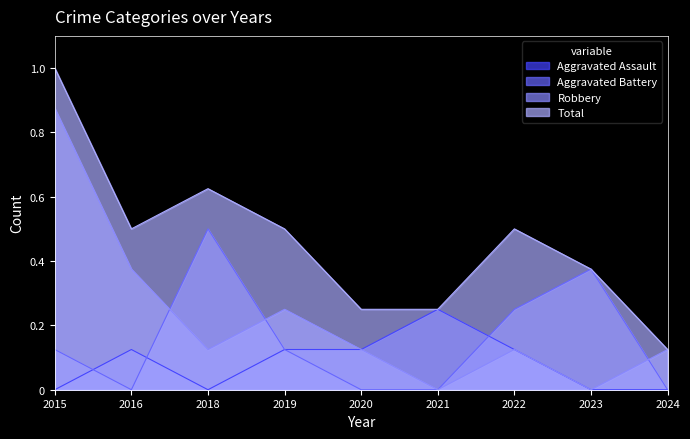

Reading left to right, list all the values displayed in this chart.

Aggravated Assault: 0.0	0.1	0.0	0.1	0.1	0.2	0.1	0.0	0.0
Aggravated Battery: 0.1	0.0	0.5	0.1	0.0	0.0	0.2	0.4	0.0
Robbery: 0.9	0.4	0.1	0.2	0.1	0.0	0.1	0.0	0.1
Total: 1.0	0.5	0.6	0.5	0.2	0.2	0.5	0.4	0.1